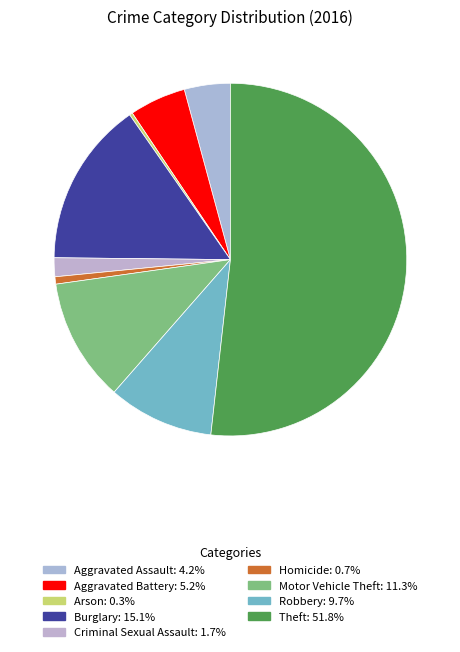

How many segments does this pie chart have?

9